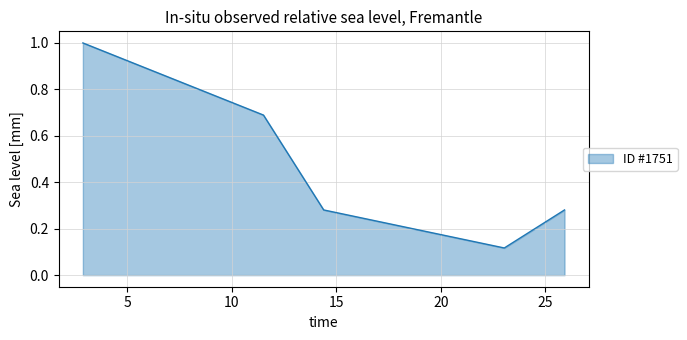

What is the sum of all values?

2.4